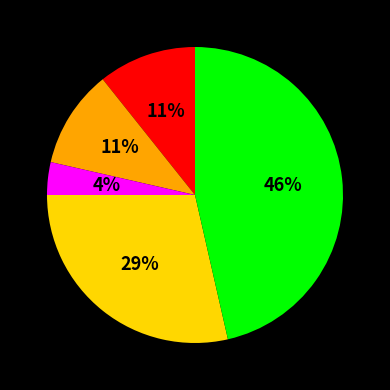

To the nearest percent, what is the average slice percentage?

20%